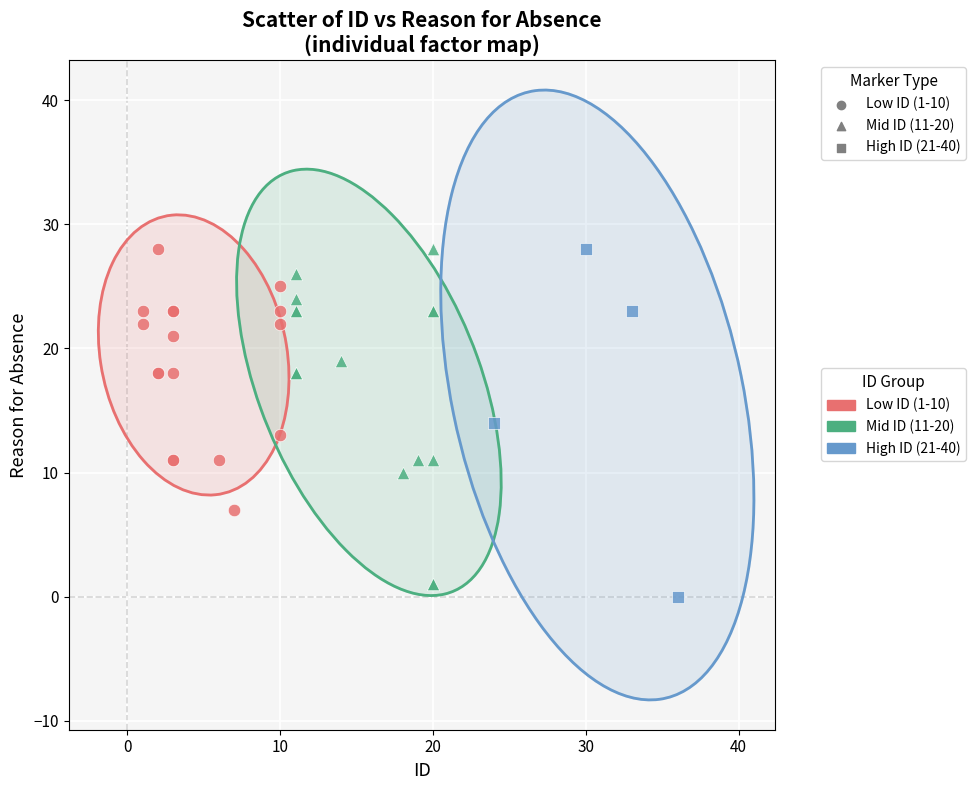

Which series contains the lowest Y value?

High ID (21-40)